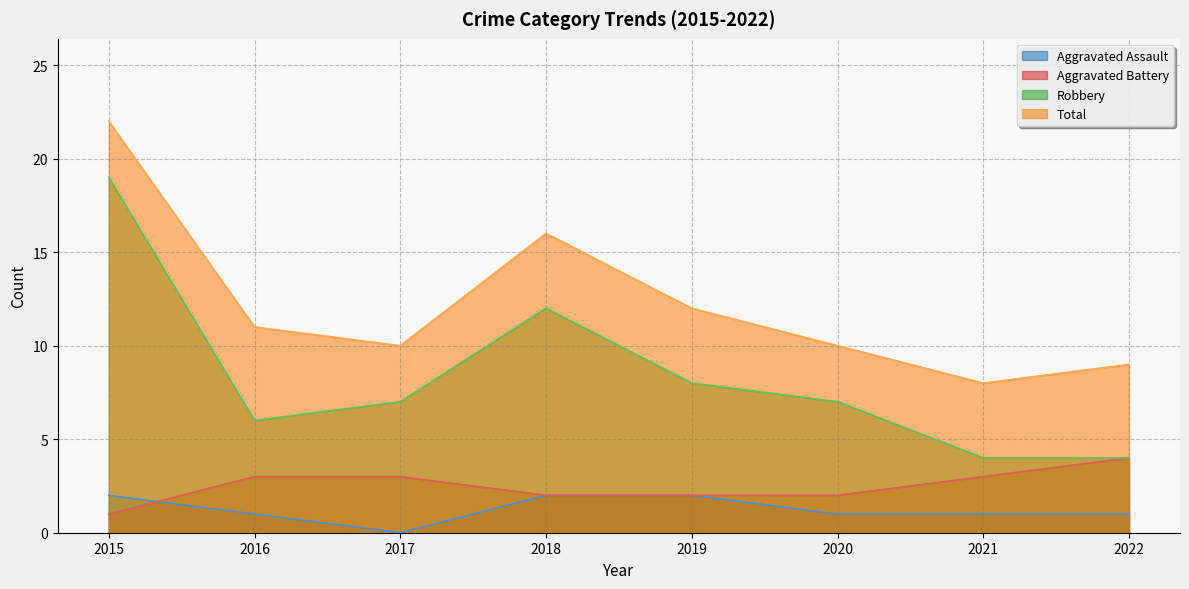

What is the average value of the Total series?

12